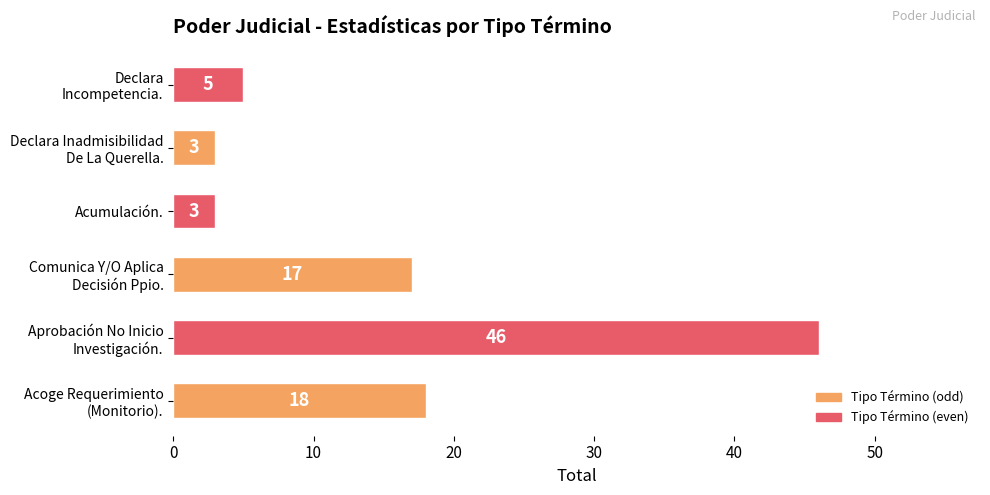

How many bars are there in total?

6